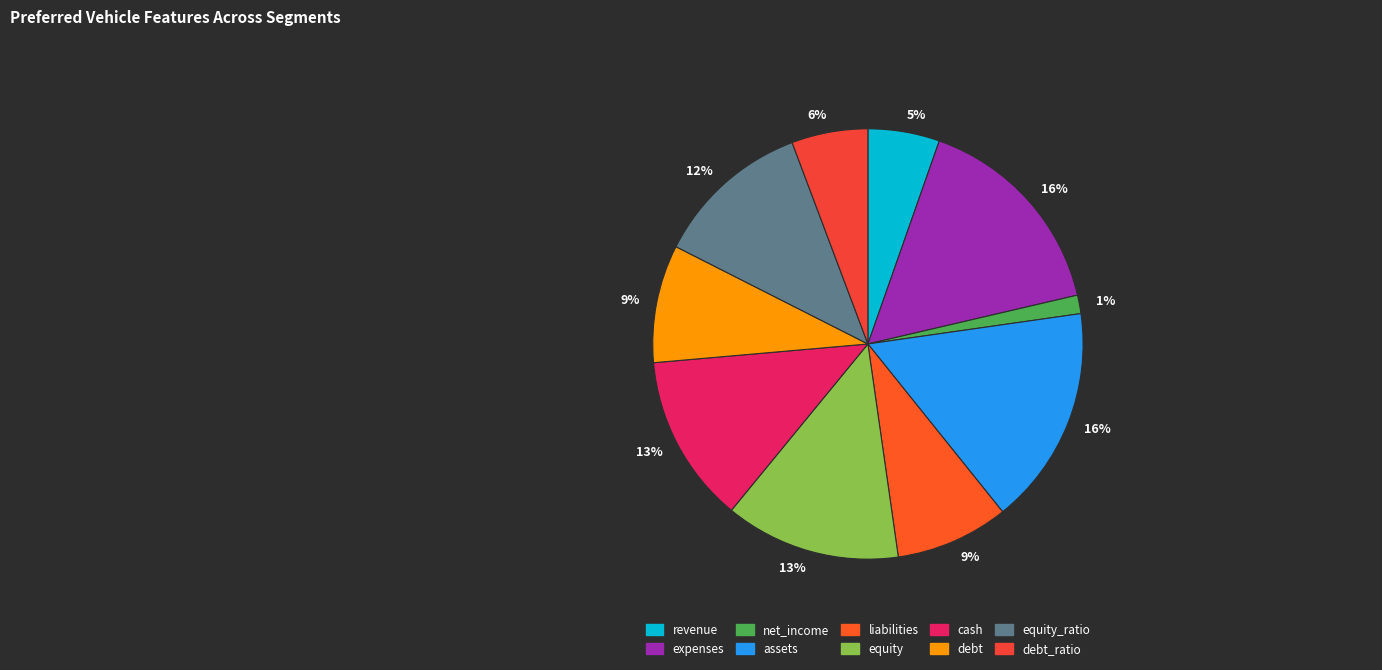

What percentage do equity and cash together represent?

25.9%